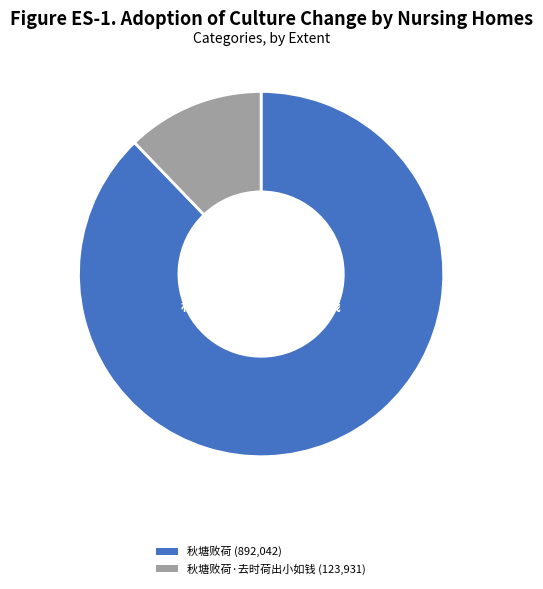

To the nearest percent, what is the difference between the largest and smallest slice percentages?

76%